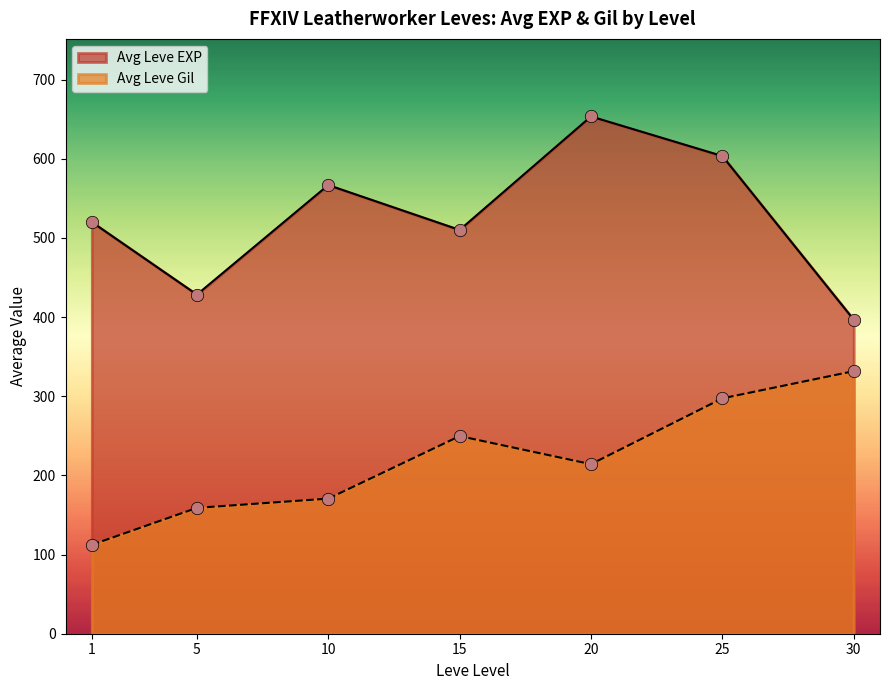

What is the spread (max minus min) of values at 25?

306.0